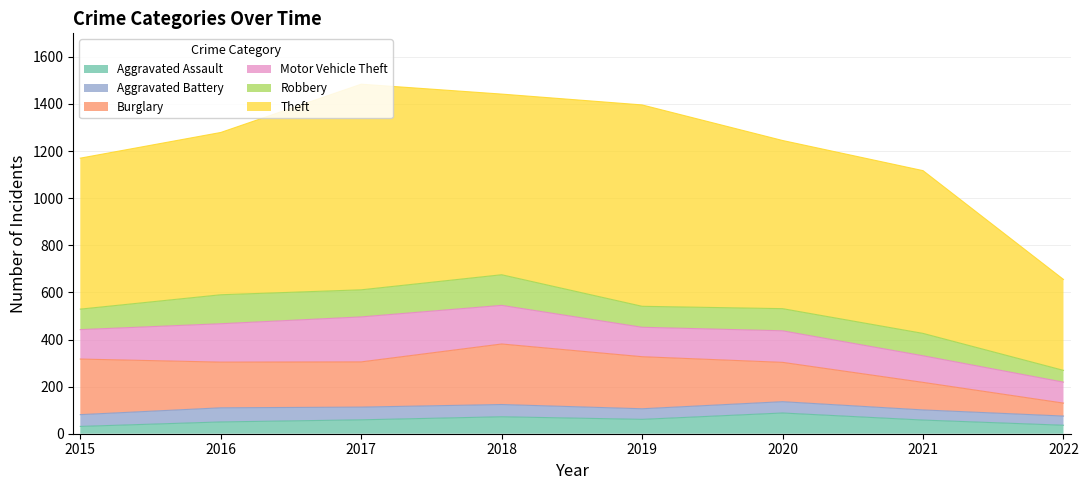

At how many categories does at least one series exceed 537?

7